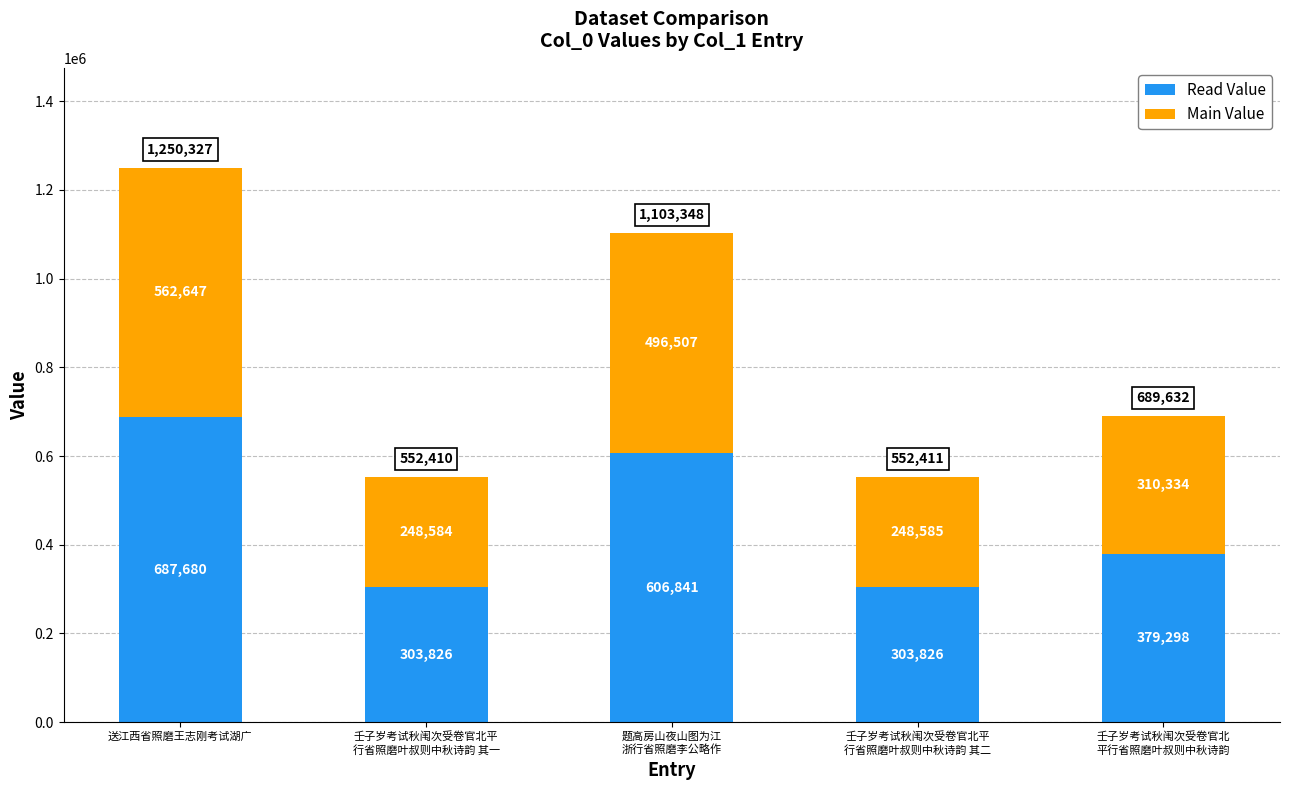

How many bars are there in total?

5